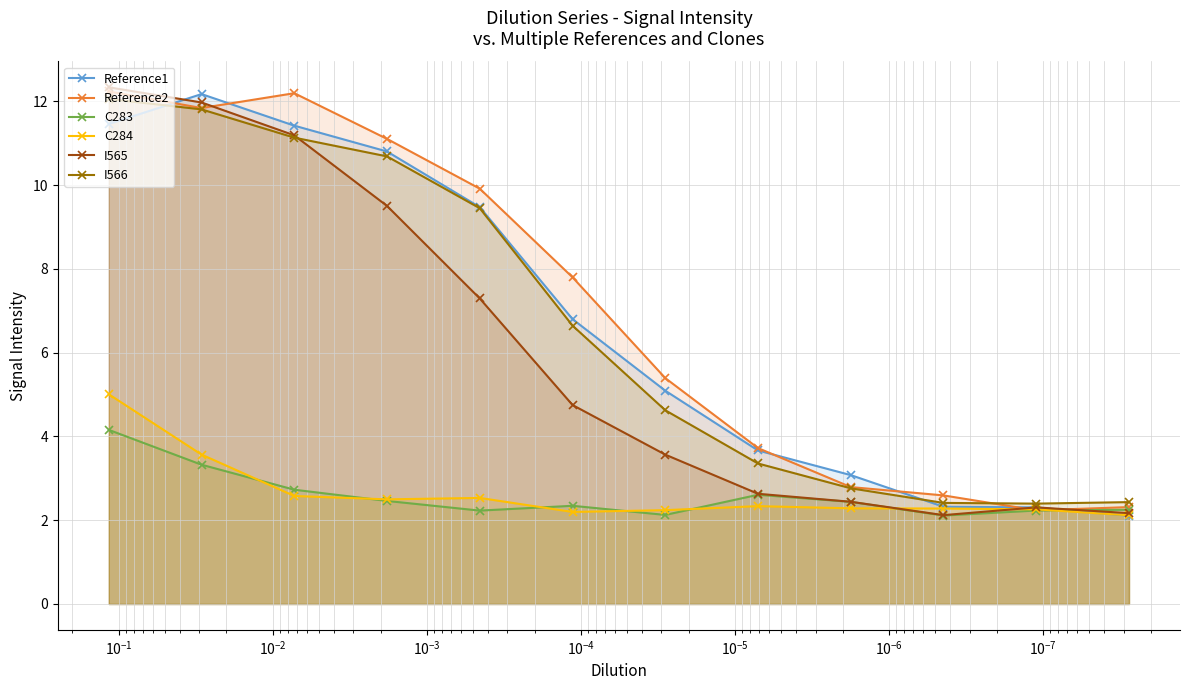

In I565, how many points are lower than both neighbors (excluding endpoints)?

1